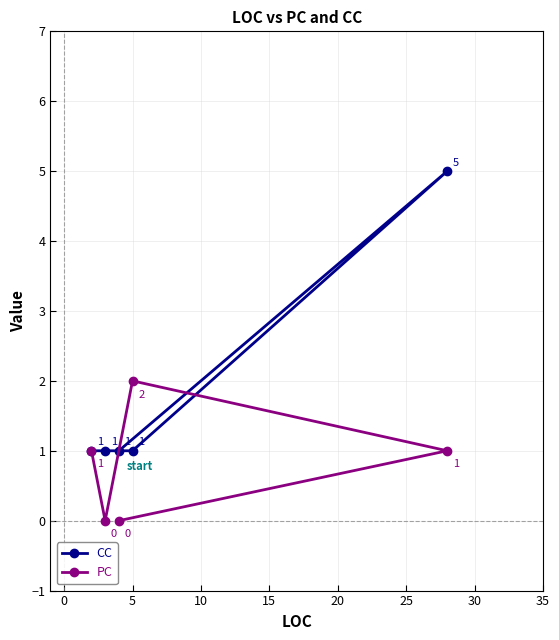

What is the difference between the maximum and second lowest values in the PC series?

2